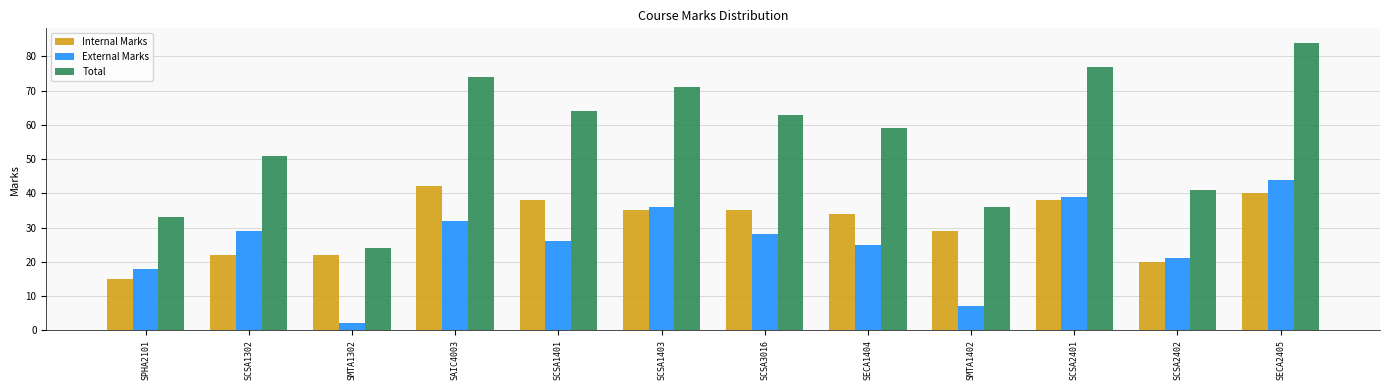

What is the approximate value of Internal Marks at SCSA1403?

35